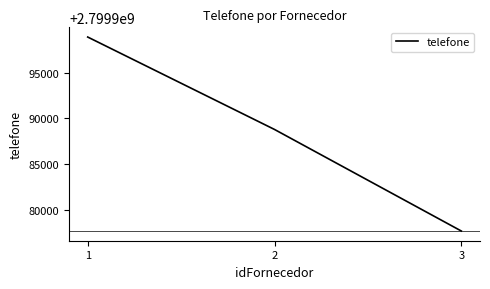

Which has a higher value, 2 or 1?

1